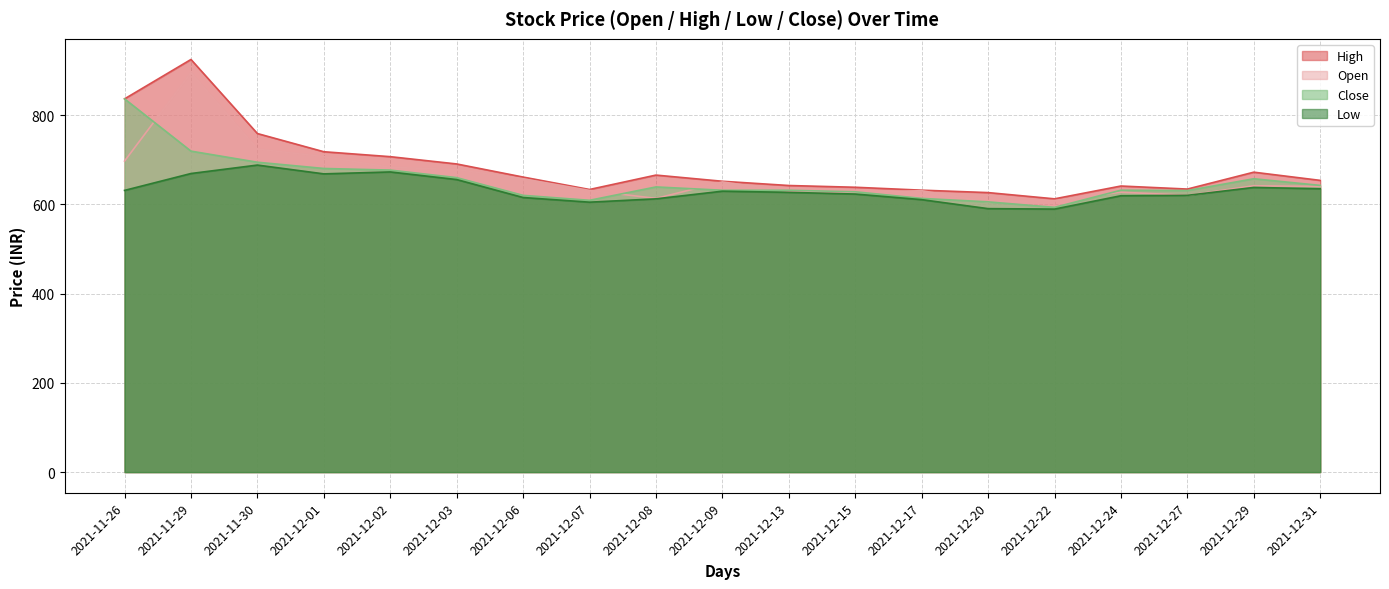

Reading right to left, transcribe all the data shown in this chart.

Open: 640.3	641.7	620.3	627.3	608.3	605.4	630.6	626.7	629.3	650.2	613.4	631.2	657.2	678.1	683.1	707.0	723.9	894.9	697.0
High: 653.7	672.1	634.3	641.1	612.4	626.4	631.8	638.3	642.2	651.8	665.6	633.3	661.2	690.5	706.9	717.9	758.7	924.7	836.4
Low: 634.9	637.9	620.2	619.3	589.4	590.4	610.6	623.1	626.9	629.6	612.4	604.9	615.4	655.6	672.7	668.3	688.1	669.1	631.3
Close: 642.5	657.4	630.9	631.7	593.3	605.6	613.4	628.2	631.6	631.6	639.1	609.1	620.2	659.9	676.8	680.4	694.4	719.3	836.4